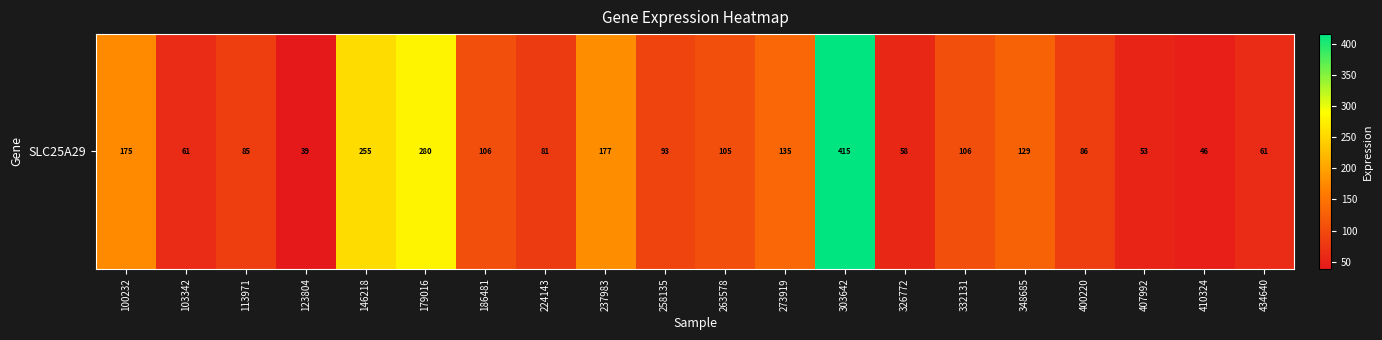

List the labels in order of value, smallest first.

123804, 410324, 407992, 326772, 103342, 434640, 224143, 113971, 400220, 258135, 263578, 186481, 332131, 348685, 273919, 100232, 237983, 146218, 179016, 303642